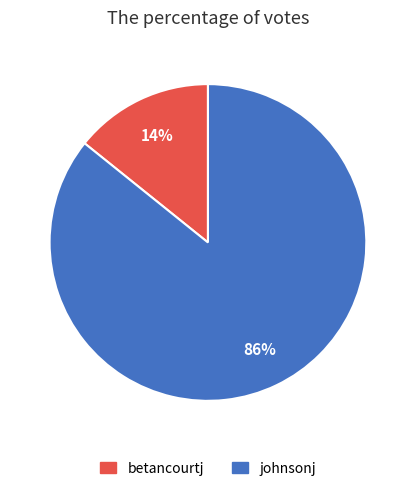

What percentage is the johnsonj slice, to the nearest percent?

86%